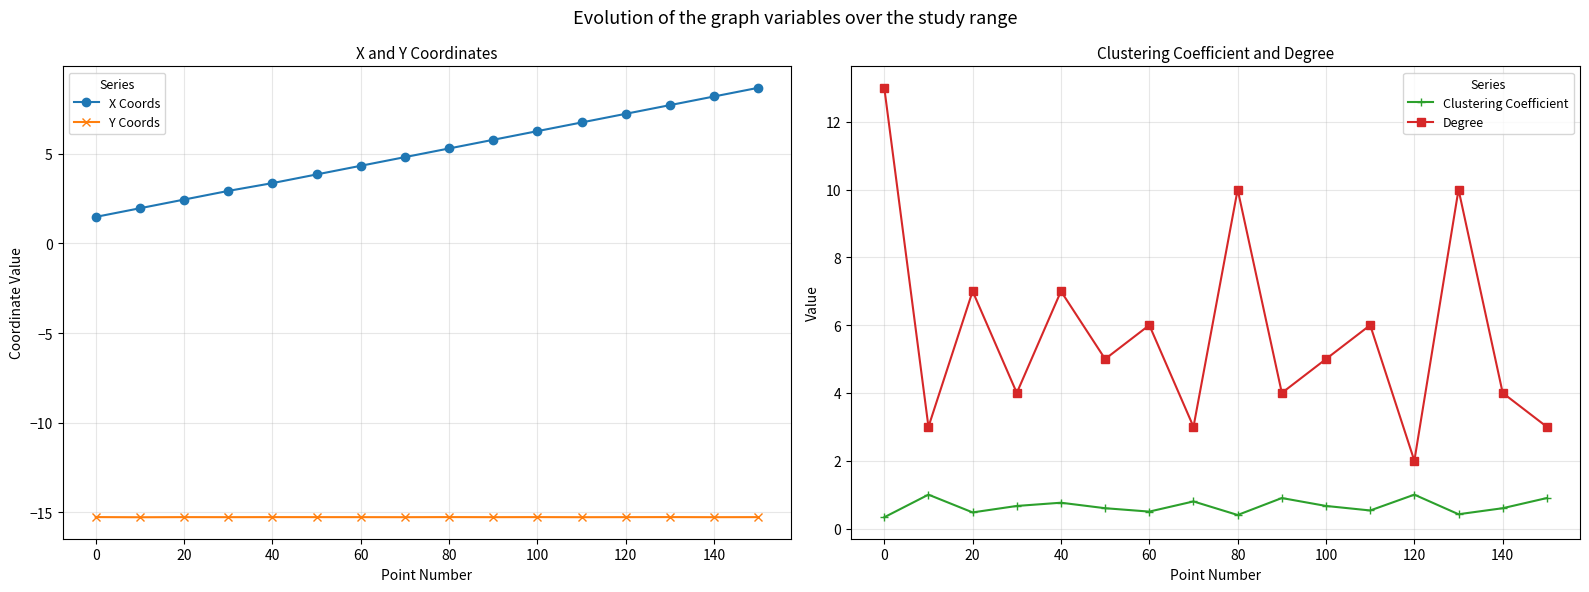

True or false: X Coords has more than 0 points higher than both neighbors.

False